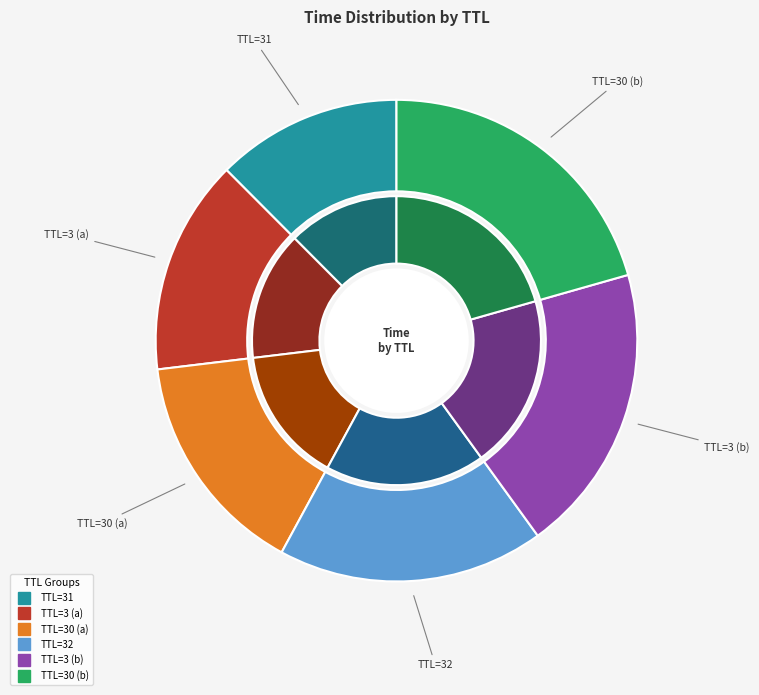

Which category has the biggest portion of the pie?

30